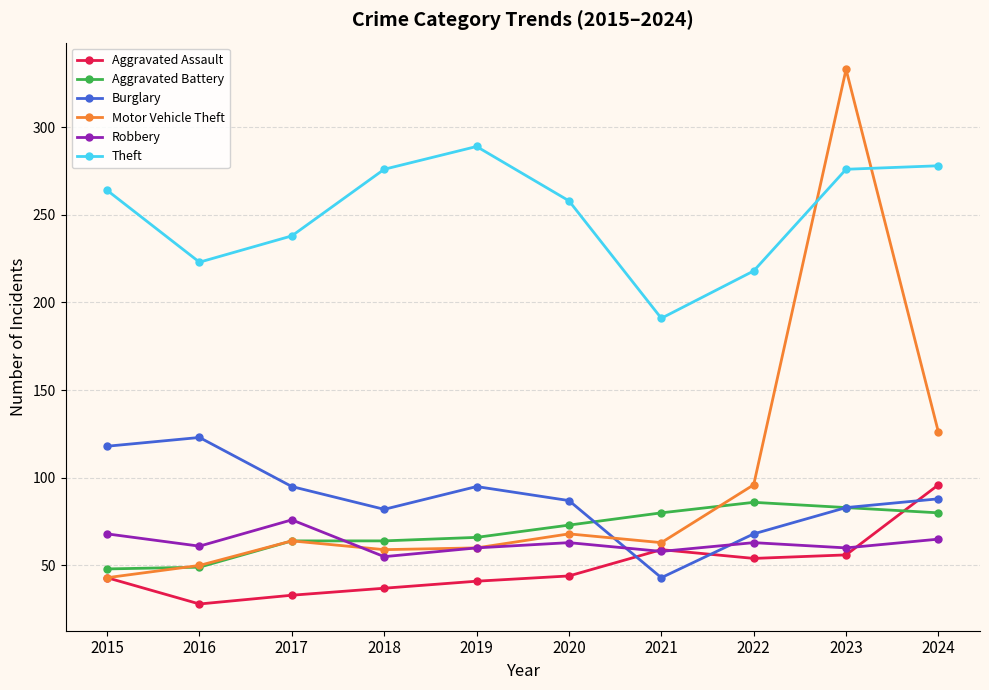

What is the sum of the Burglary values at 2016 and 2024?

211